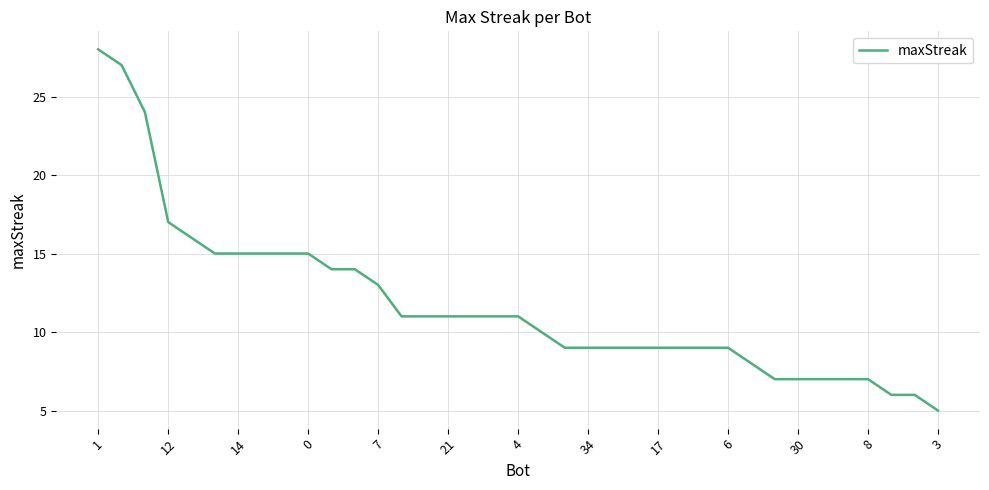

What is the minimum value shown in the chart?

5